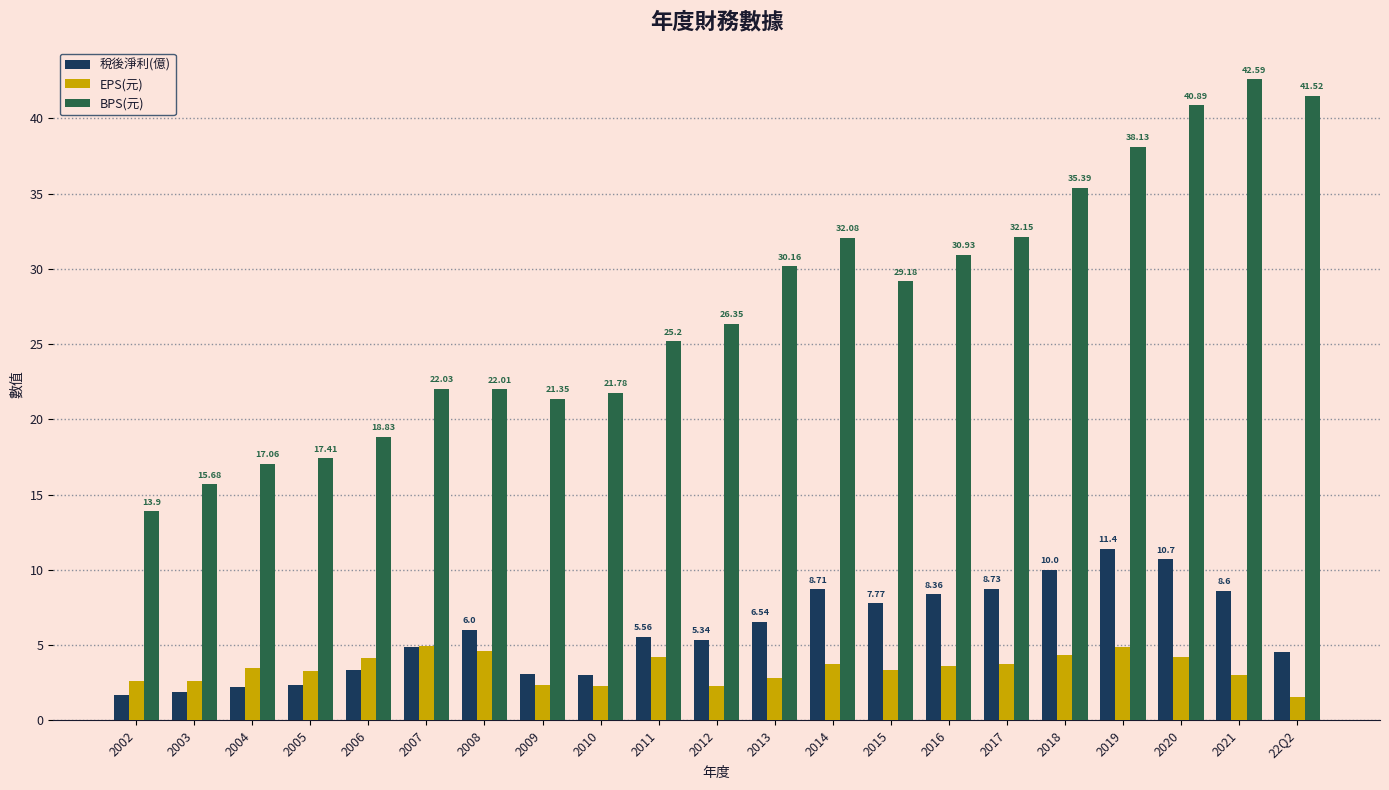

At which label is 稅後淨利(億) closest to 6?

2008